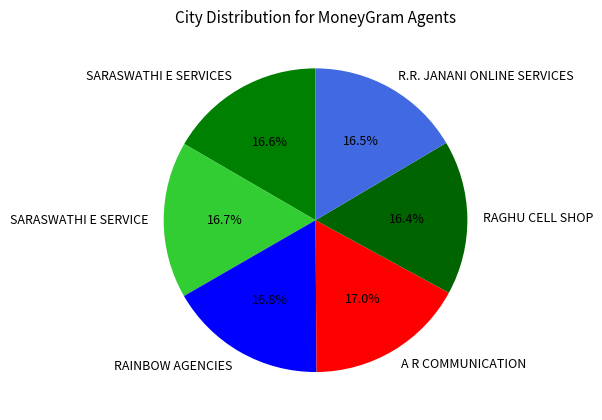

How many segments does this pie chart have?

6